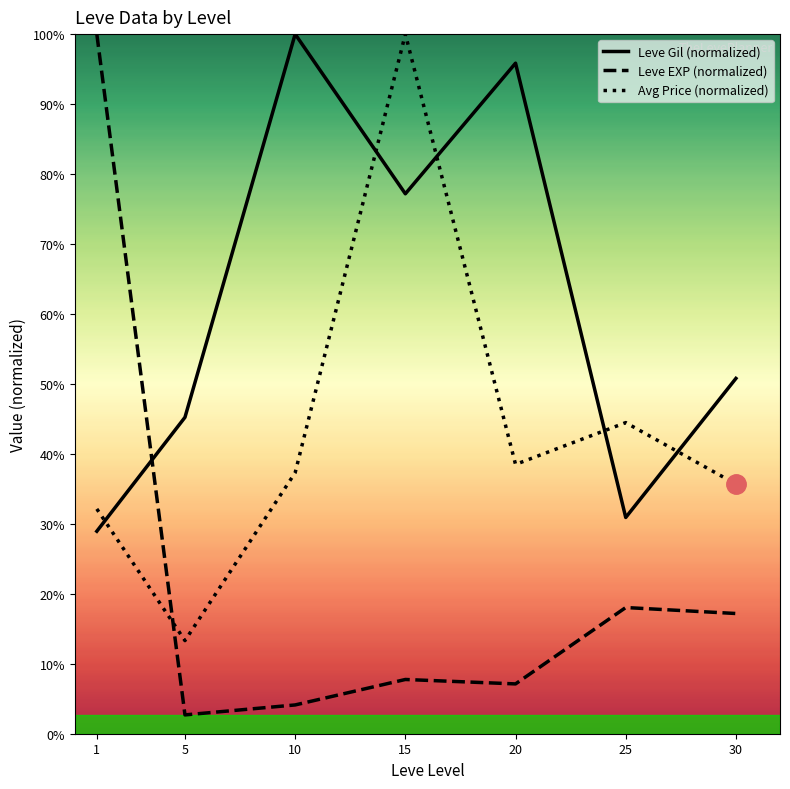

How many lines are shown in the chart?

3